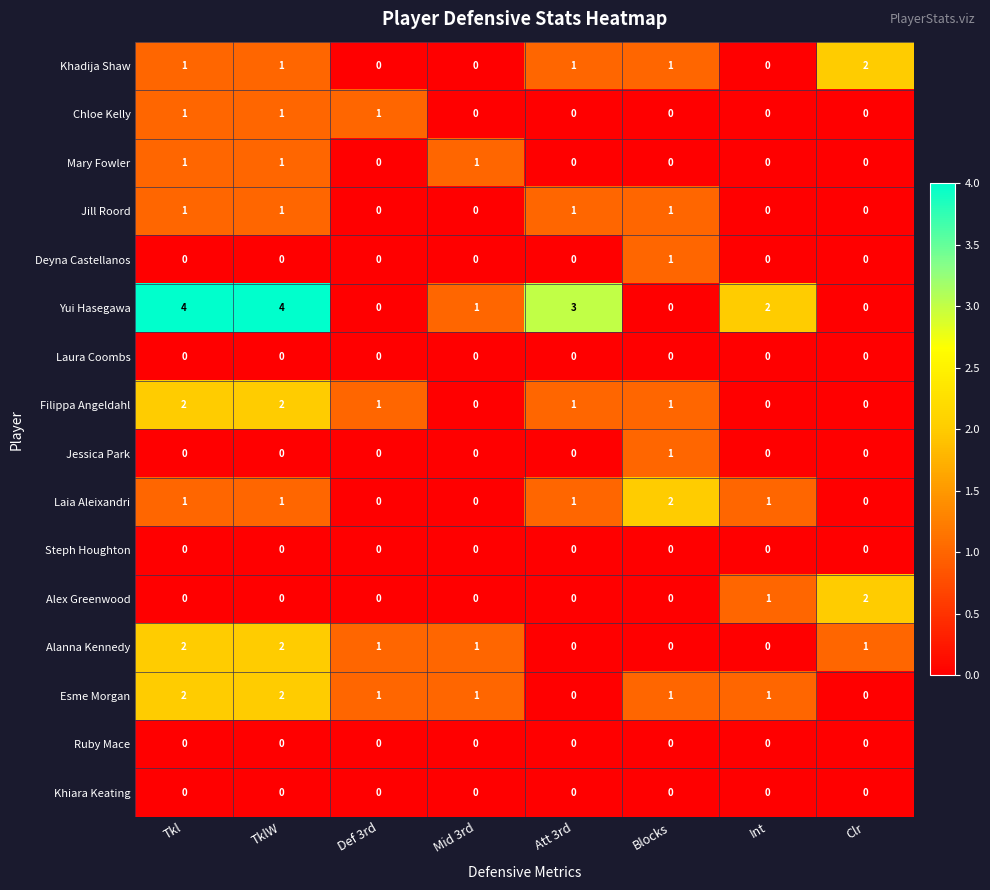

Where does the Esme Morgan series first go above 1?

Tkl